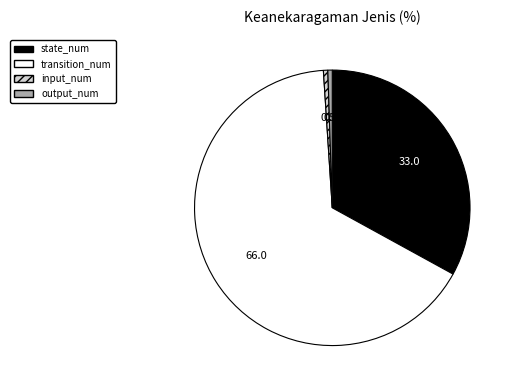

True or false: state_num accounts for 24% of the total.

False